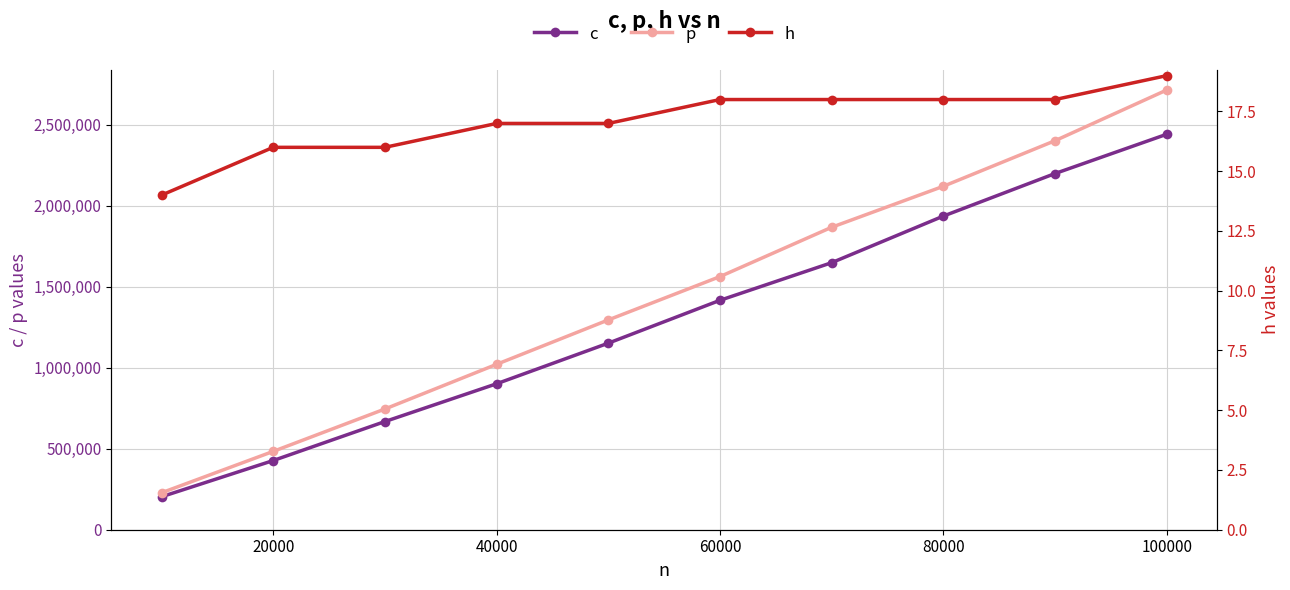

The p series shows 2119380 at 80000. True or false?

True